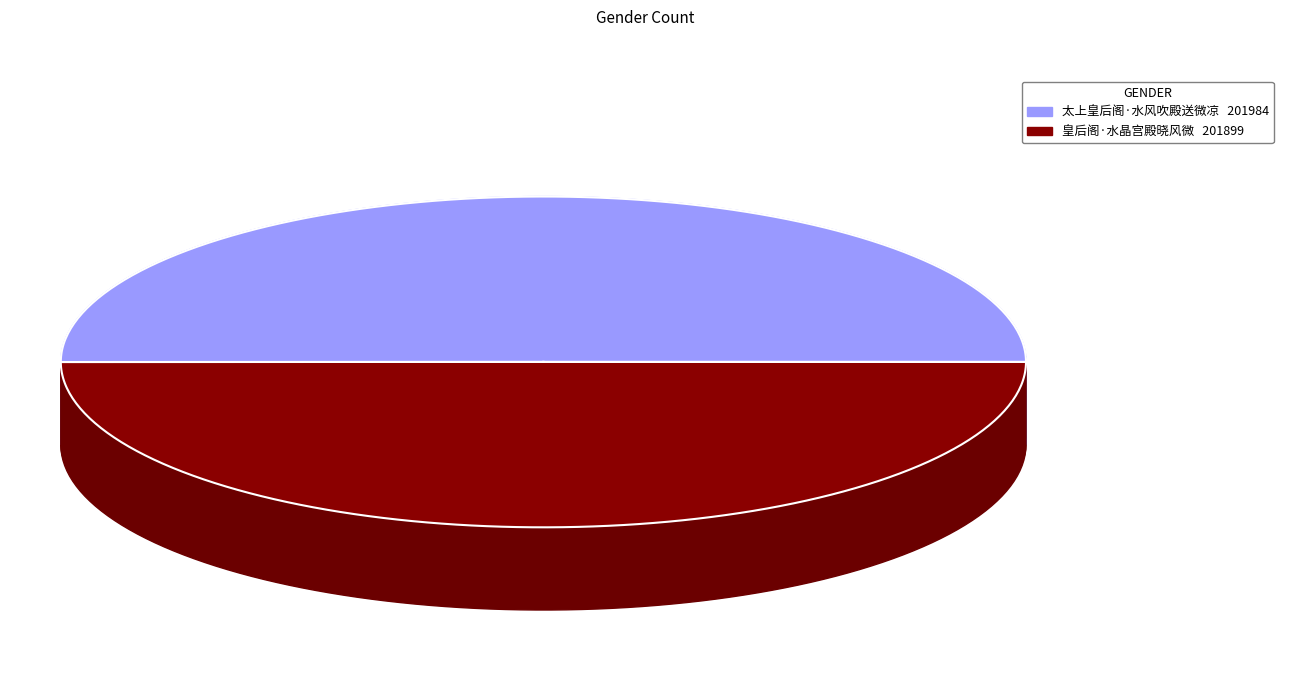

To the nearest percent, what percentage of the pie is 太上皇后阁·水风吹殿送微凉?

50%